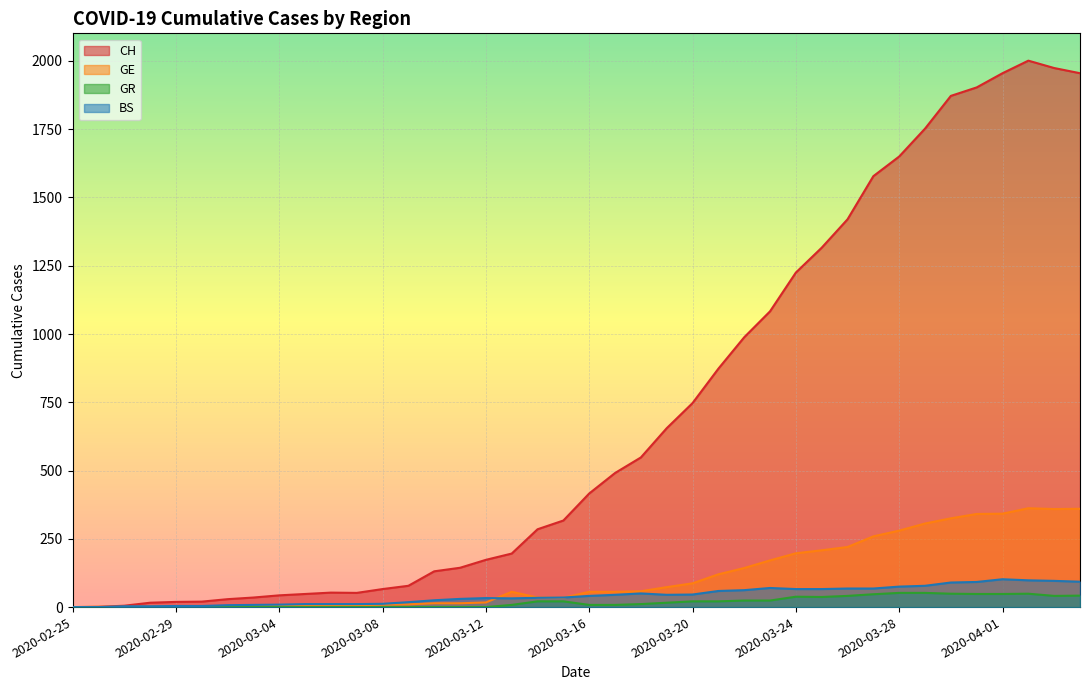

In BS, how many points are higher than both neighbors (excluding endpoints)?

4